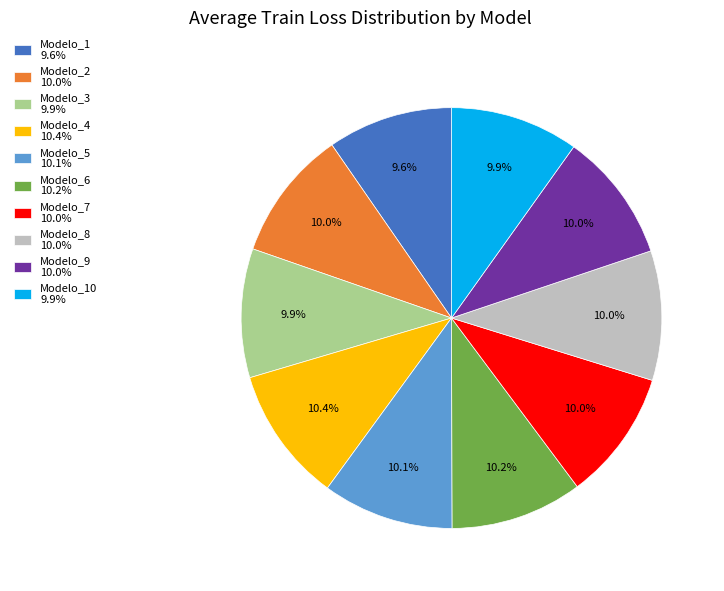

What percentage is NOT represented by Modelo_8 10.0%?

90.0%